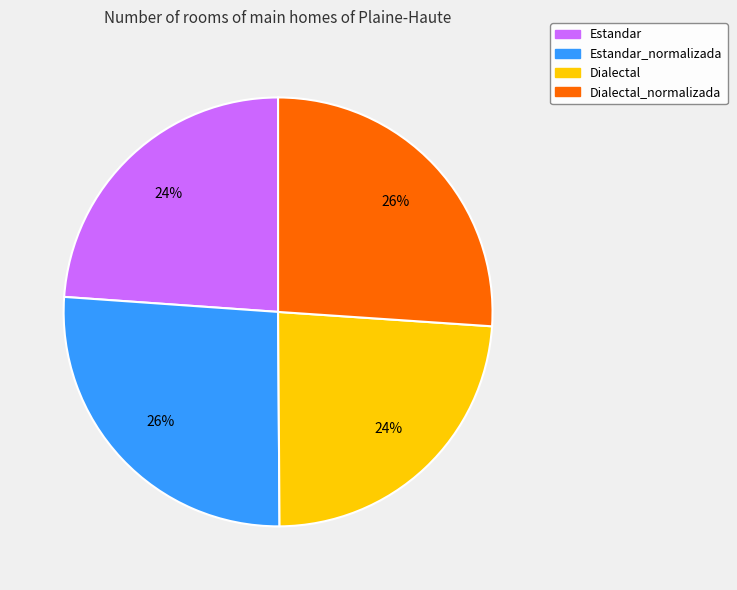

Does Estandar represent more than half of the total?

No